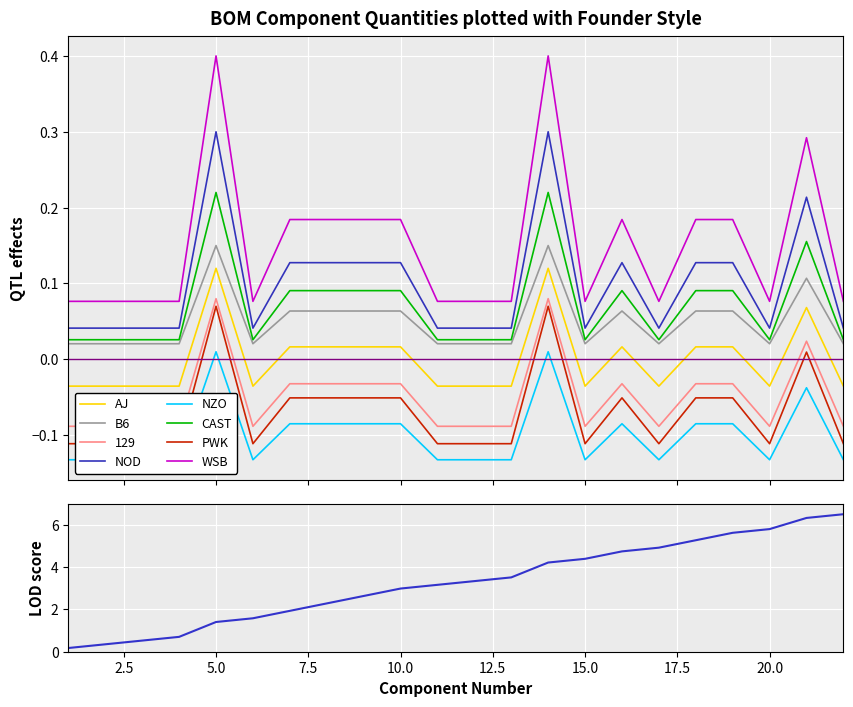

What is the highest value of the WSB series?

0.4